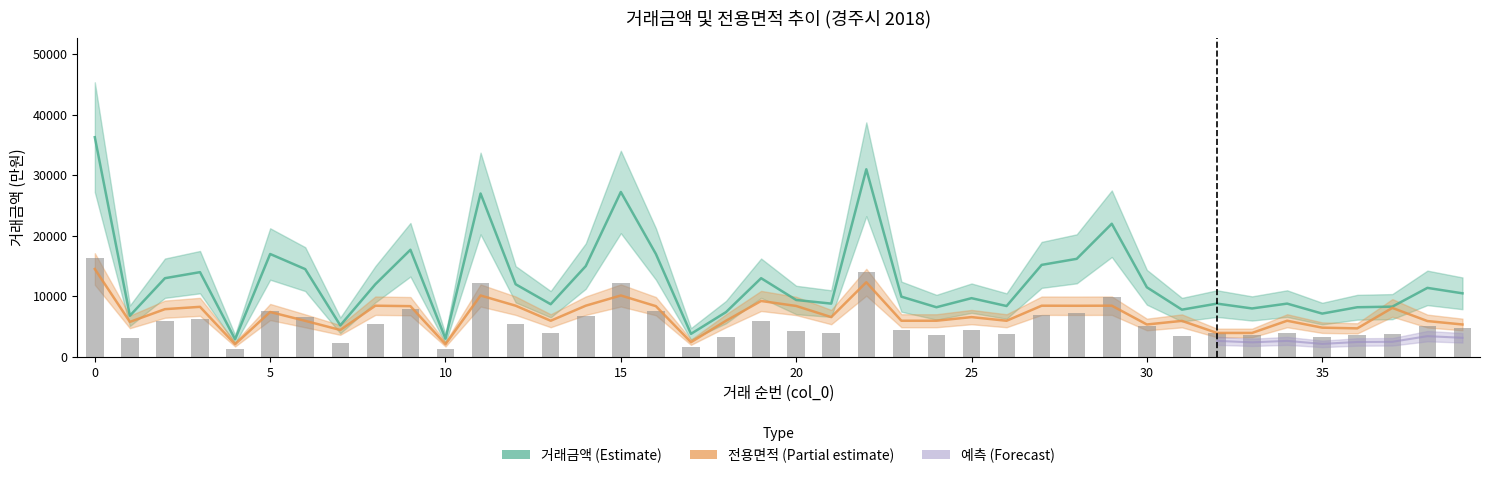

Between 10 and 21, which series saw the biggest shift?

거래금액 (만원)